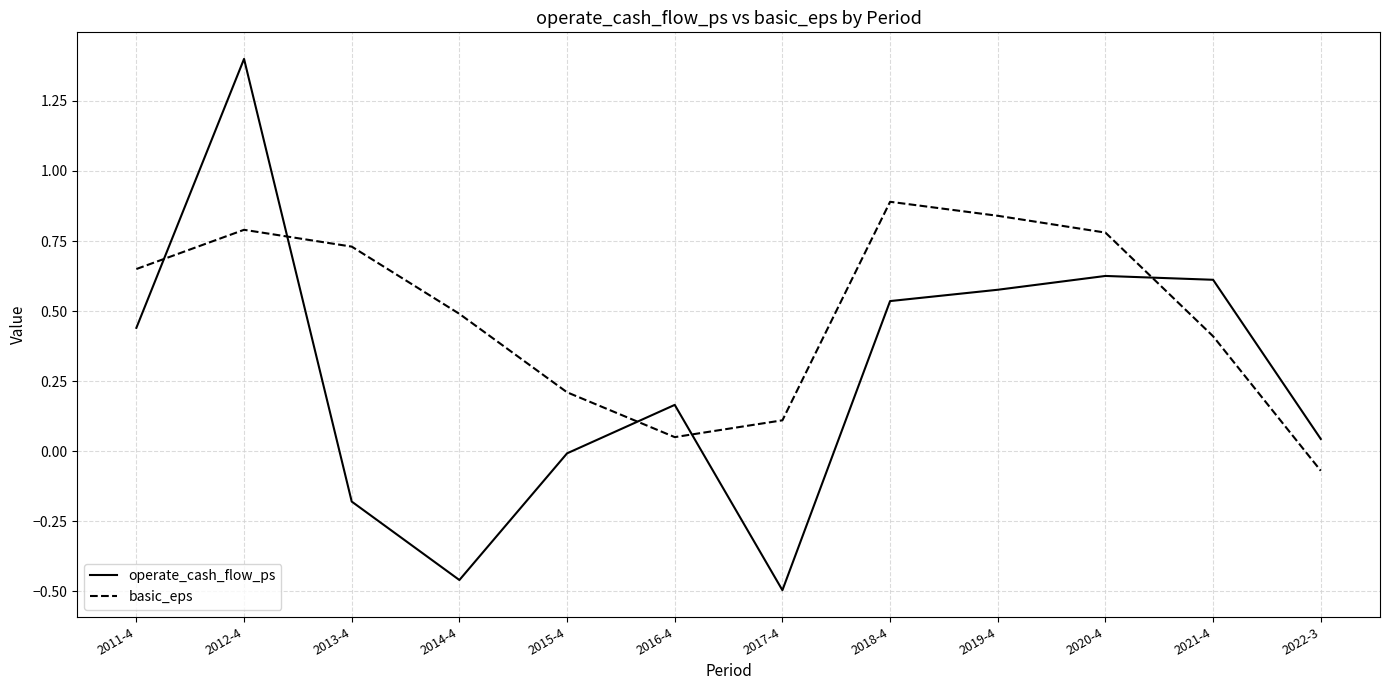

What position from the left is 2013-4?

3